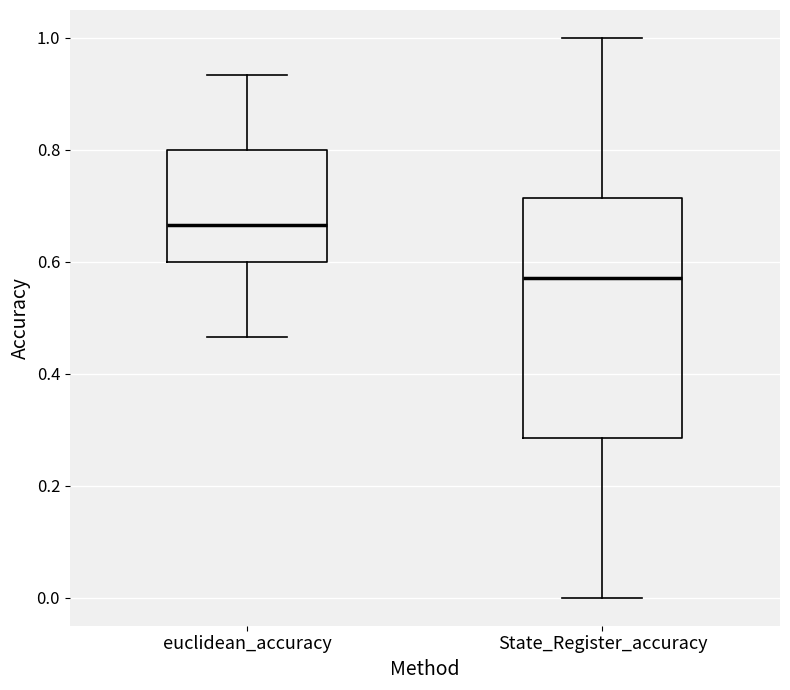

Where is the lower edge of the box for euclidean_accuracy on the y-axis? The values are not printed on the chart, so give them approximately, as read against the axis.

0.60